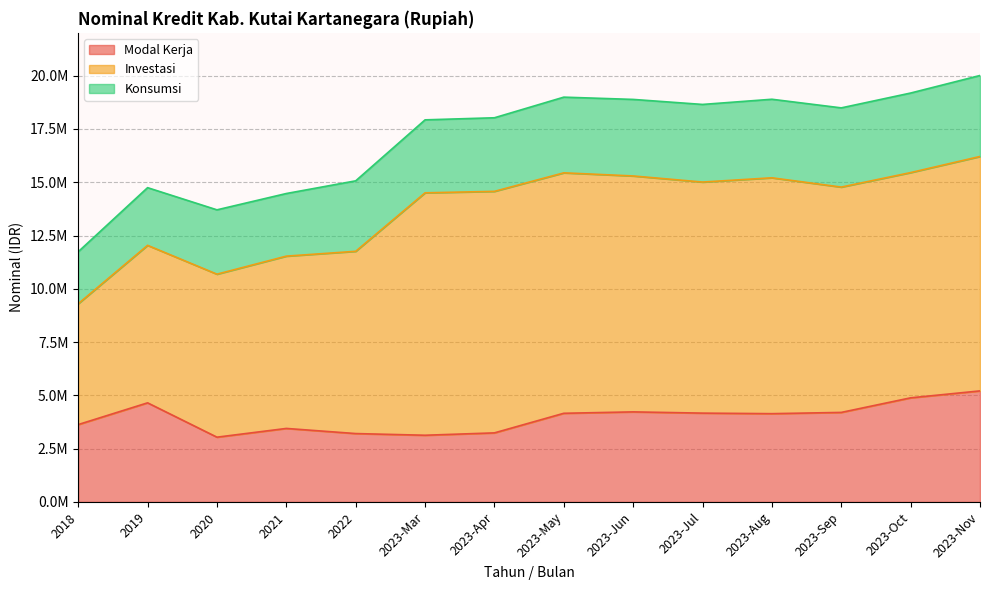

Which series has the largest total across all categories?

Investasi